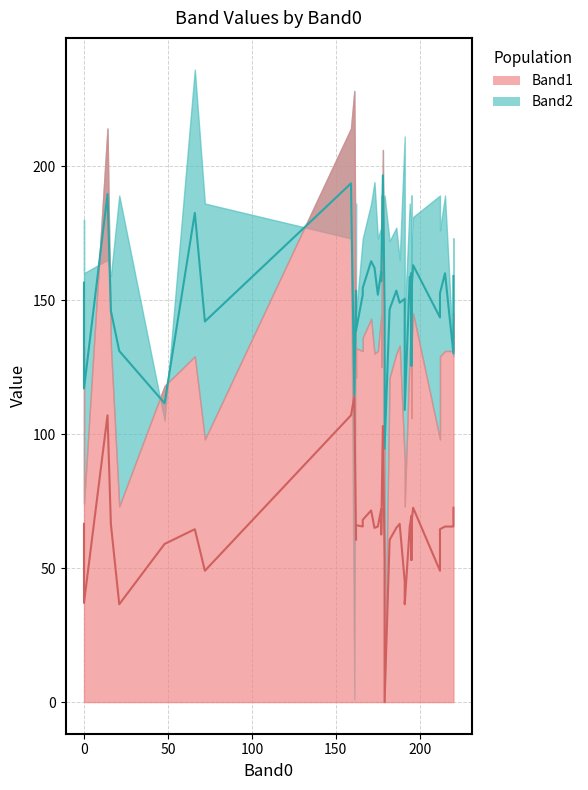

What are all the series names shown in the legend?

Band1, Band2